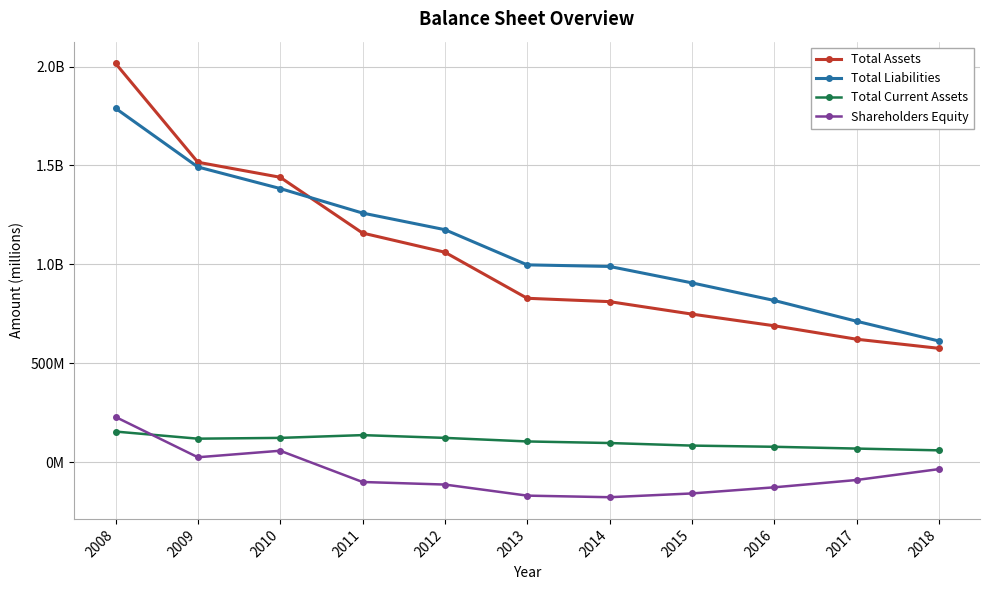

What is the difference between the second highest and minimum values in the Total Current Assets series?

77